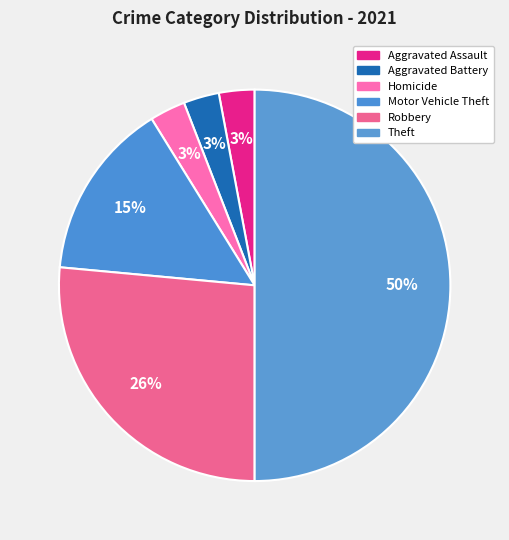

True or false: Theft accounts for 41% of the total.

False